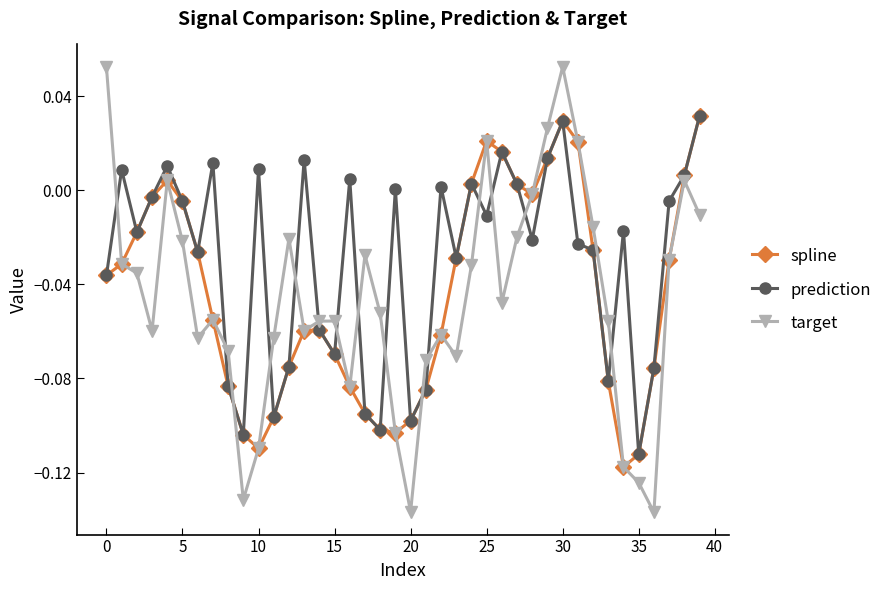

How many interior local peaks does the spline series have?

4